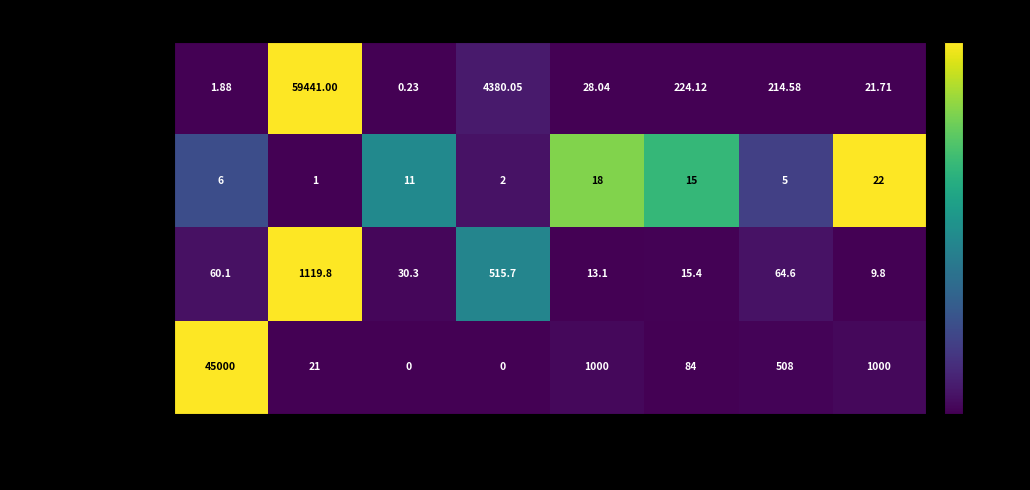

Which series has the largest total across all categories?

Current Price (USD)